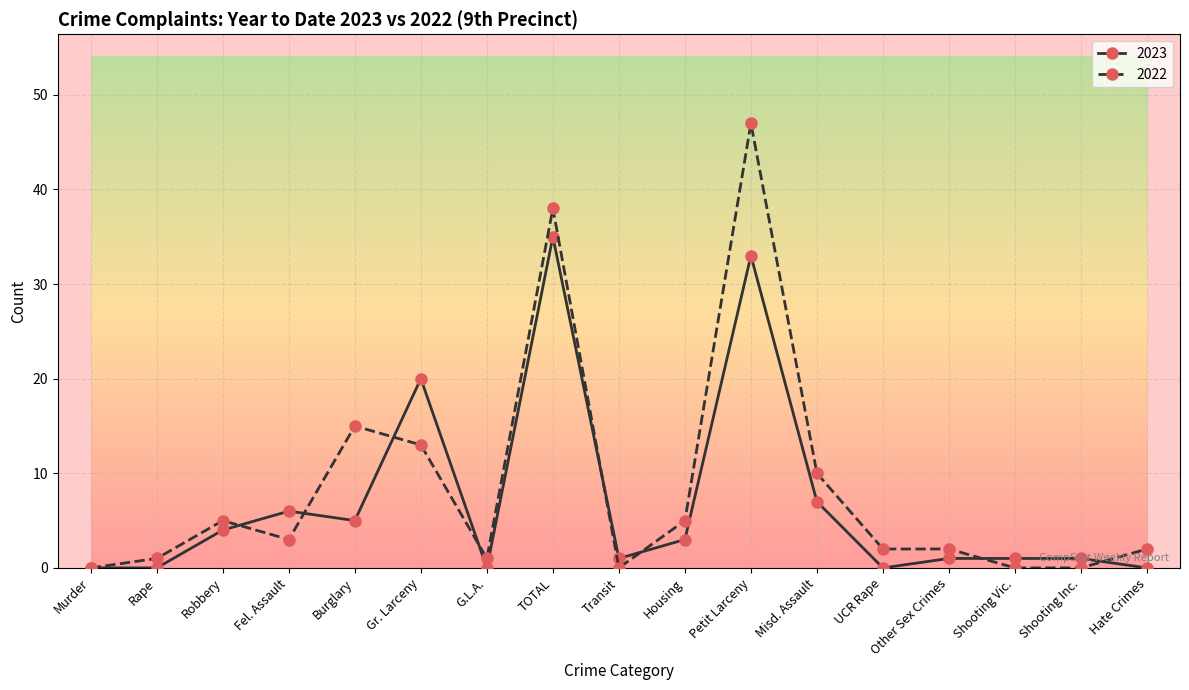

Count the number of data series in this chart.

2